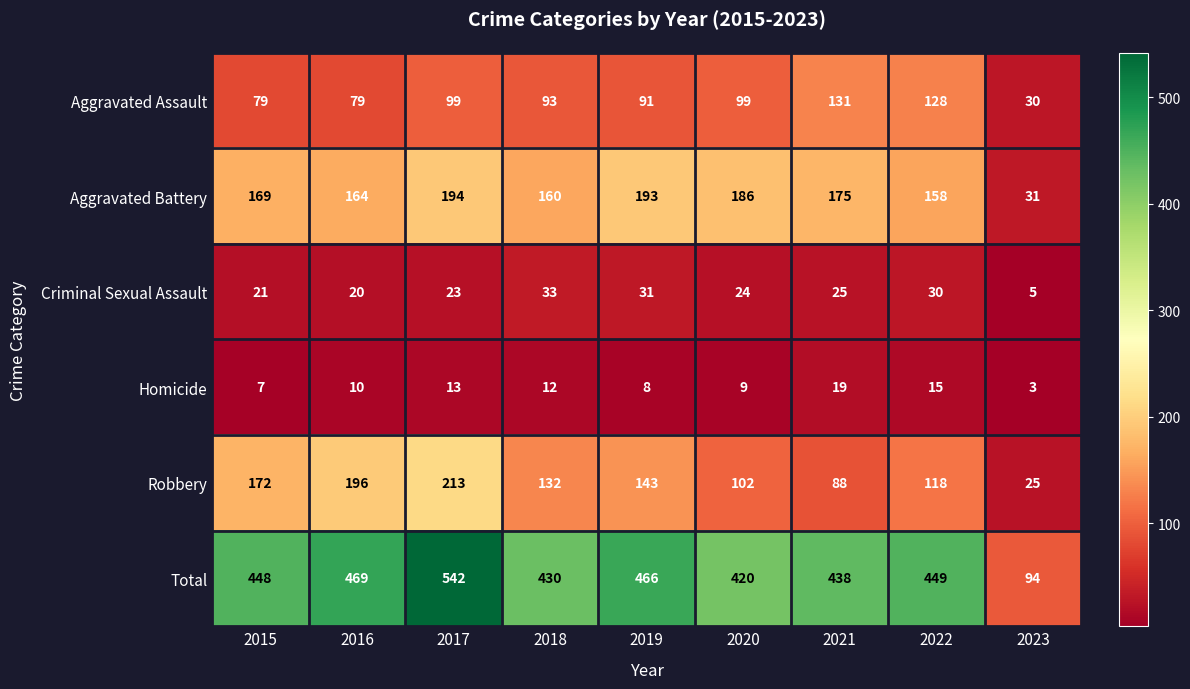

Where is Criminal Sexual Assault nearest to the value 19?

2016